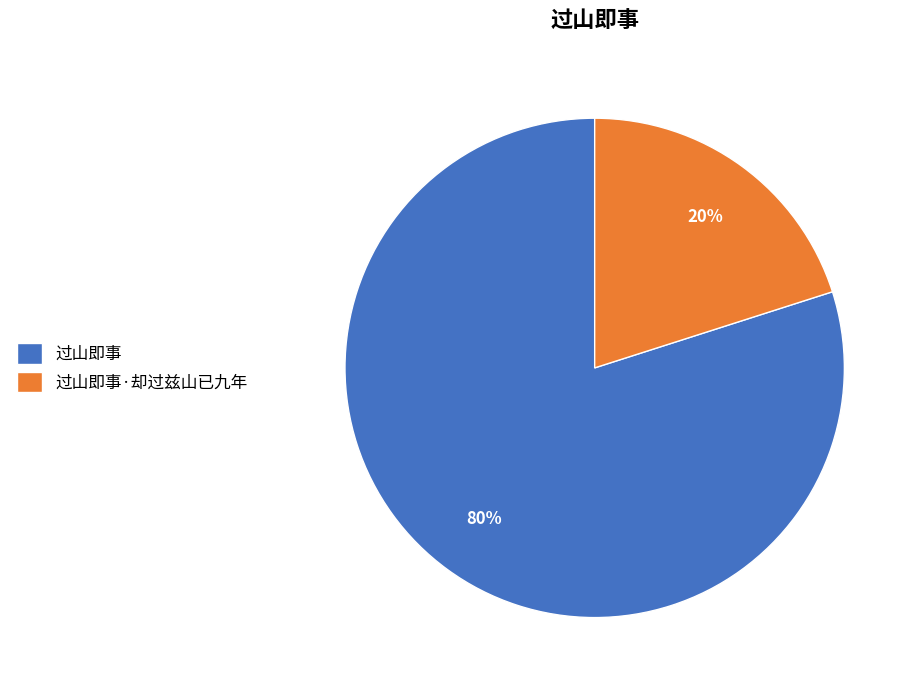

What percentage is the 过山即事·却过兹山已九年 slice, to the nearest percent?

20%